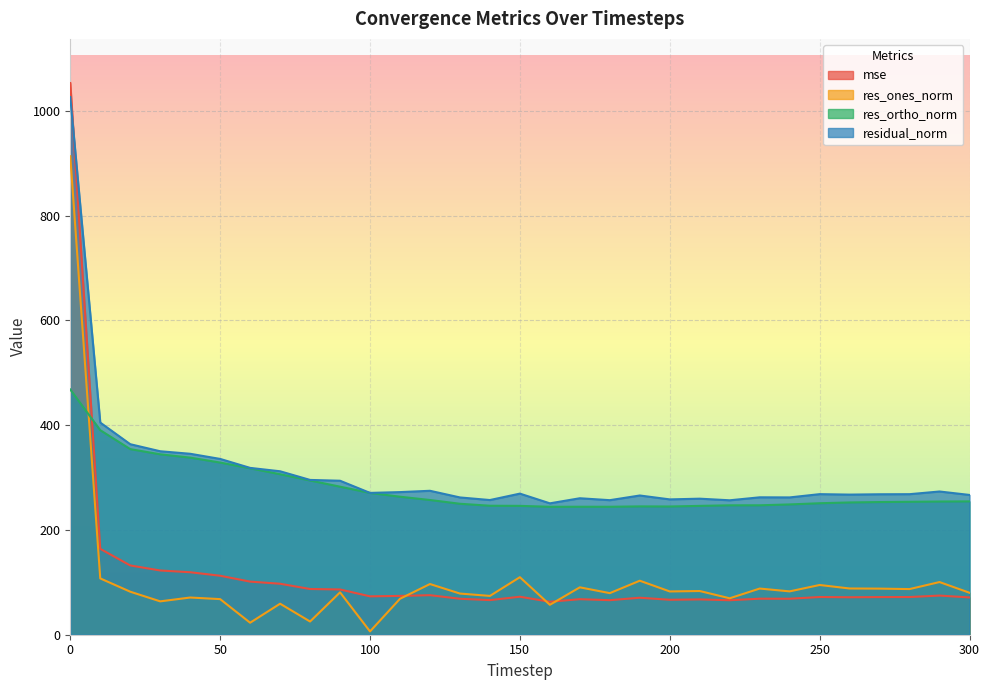

What is the average value of the mse series?

114.3